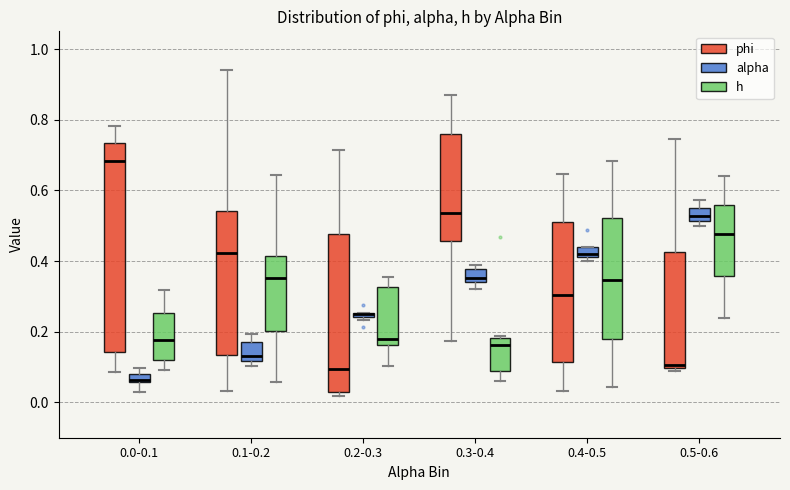

Where is the lower edge of the box for 0.3-0.4 (h) on the y-axis? The values are not printed on the chart, so give them approximately, as read against the axis.

0.08